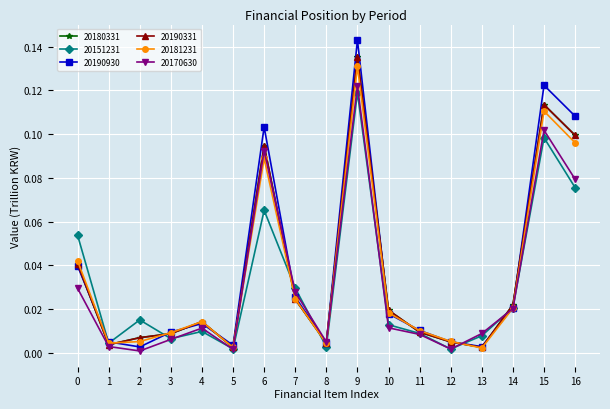

Is this an area chart (filled region under the line)?

No